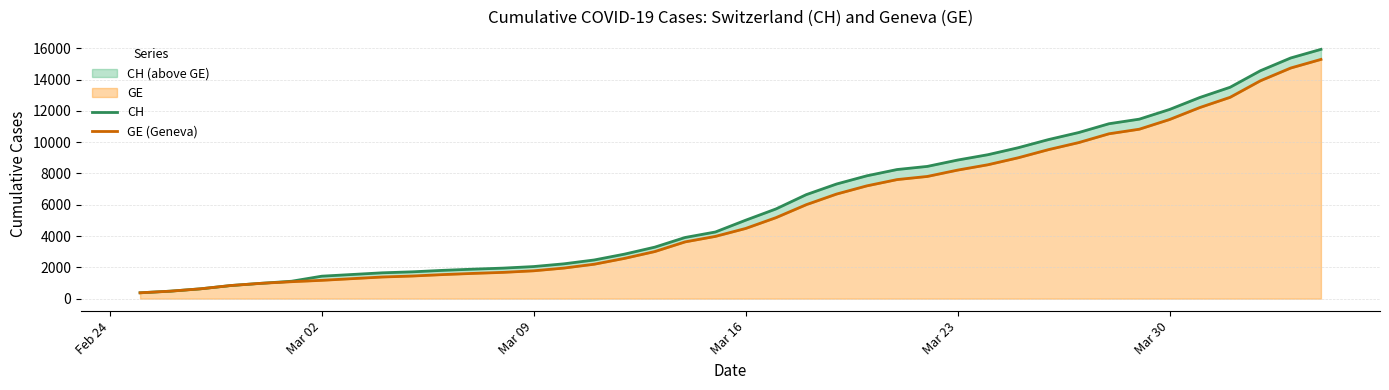

Is the value of GE (Geneva) at Mar 30 greater than the value of CH at Mar 02?

Yes